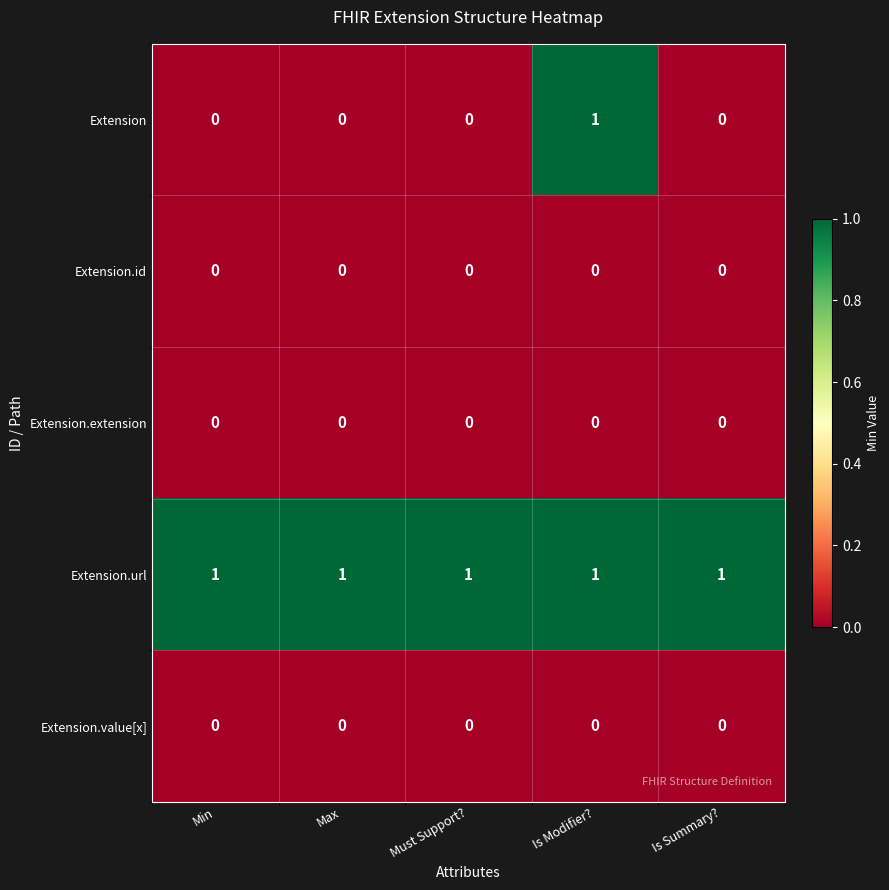

Is it true that Extension.url equals 1 at Max?

True